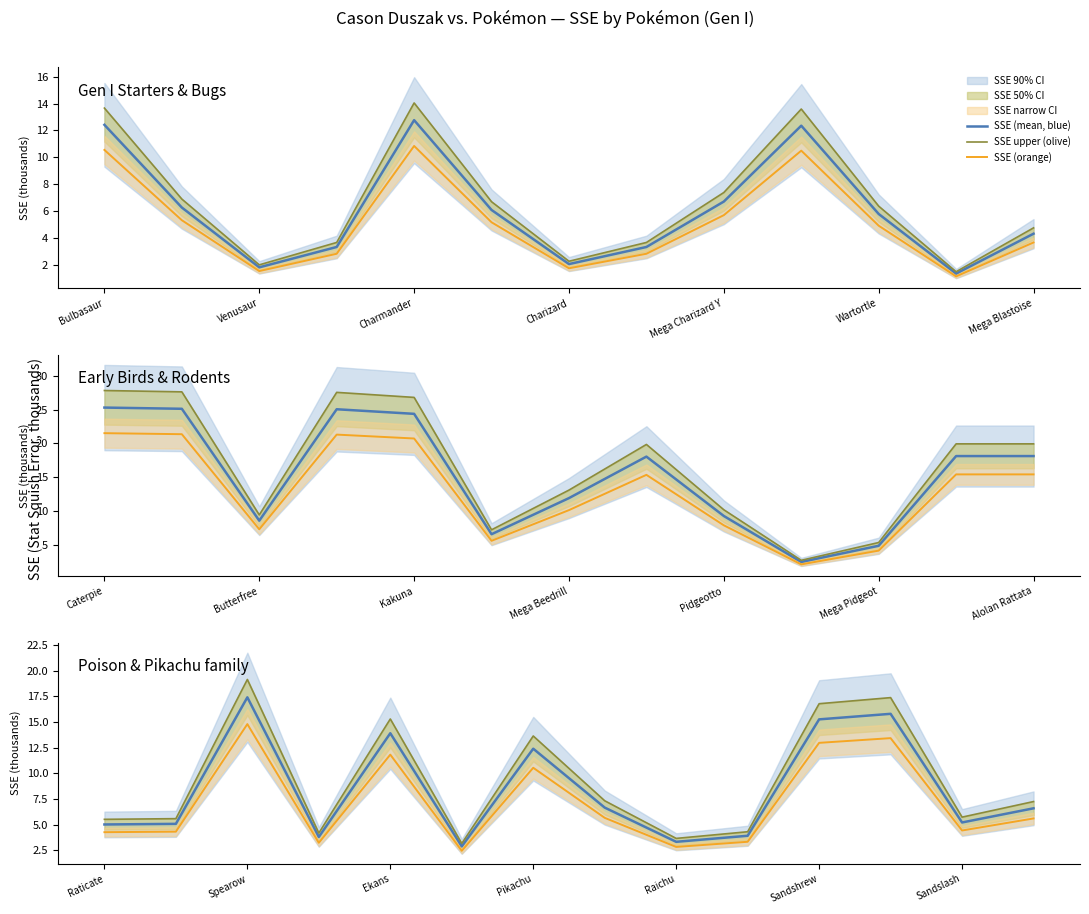

What is the difference between the second highest and minimum values in the SSE (mean, blue) series?

12.9